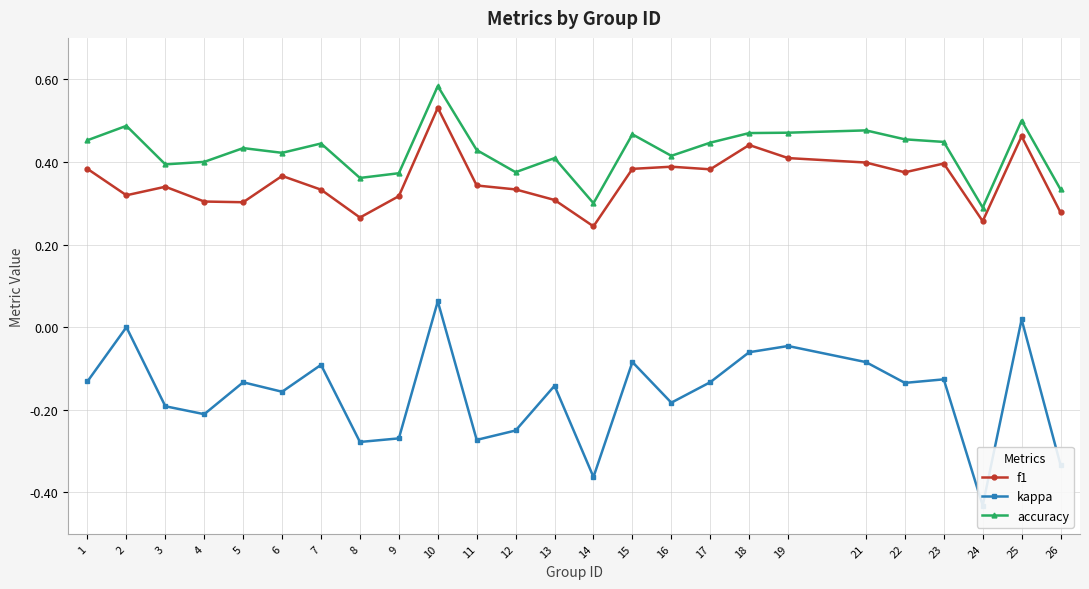

Where is the first local maximum for accuracy?

2